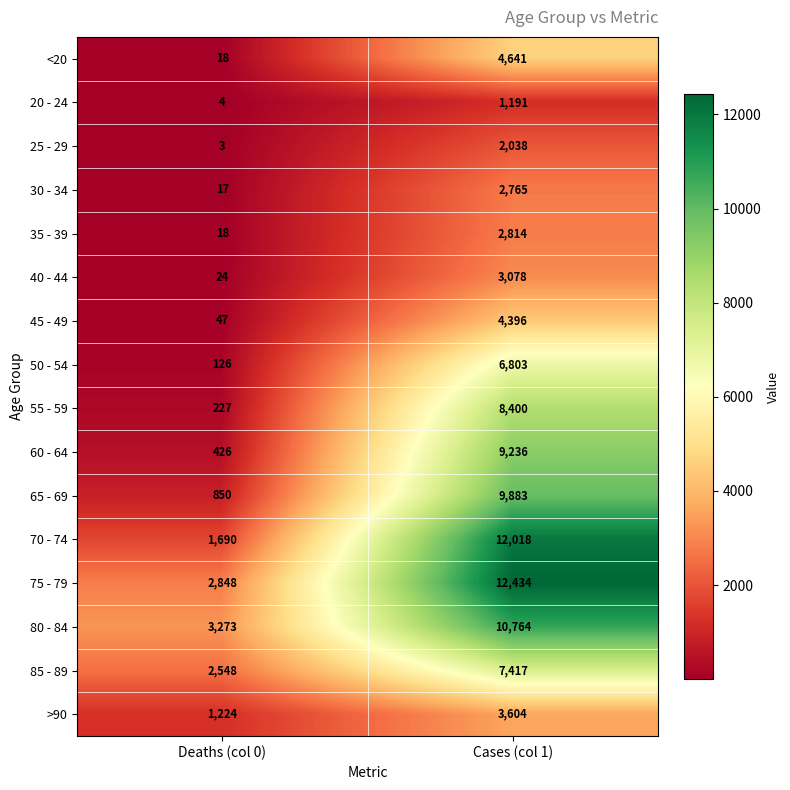

What is the difference between the 45 - 49 values at Cases (col 1) and Deaths (col 0)?

4349